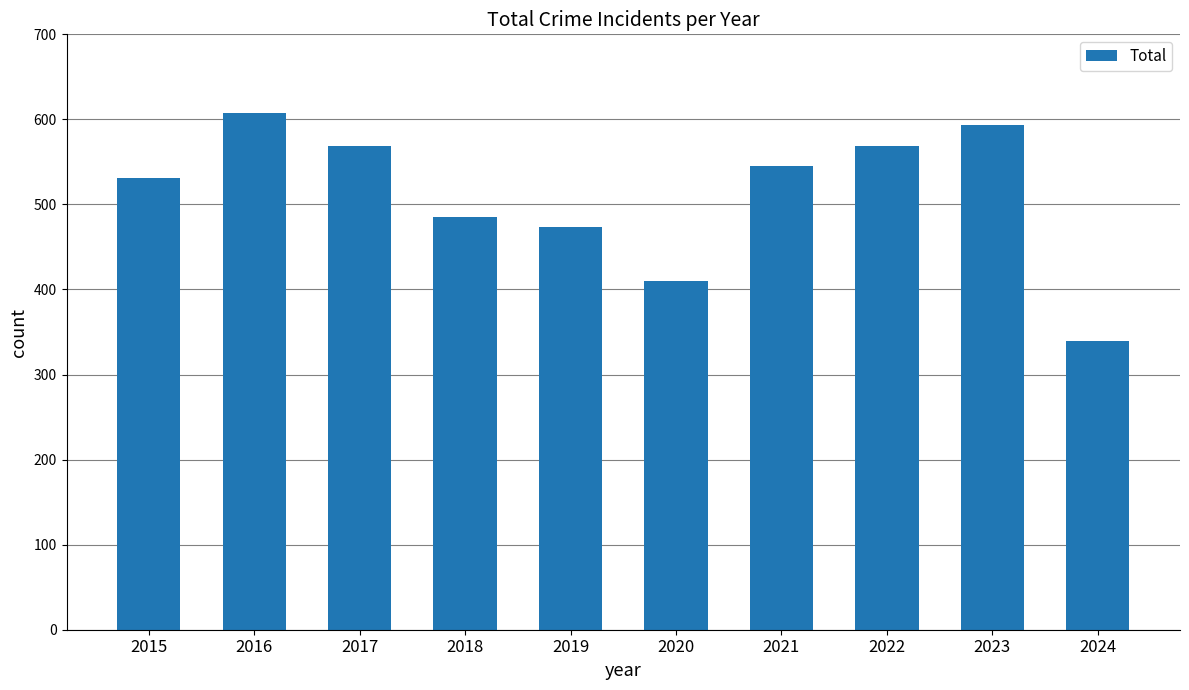

What is the approximate value at 2020?

410